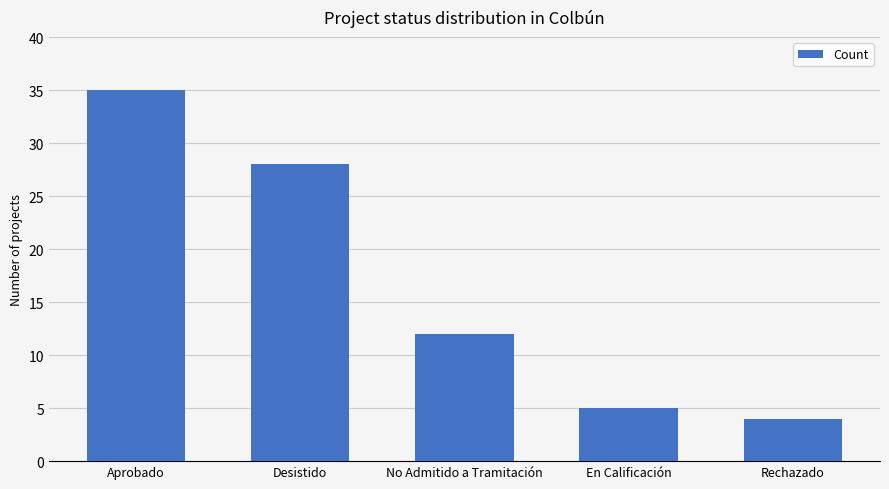

What value does the data have at En Calificación?

5